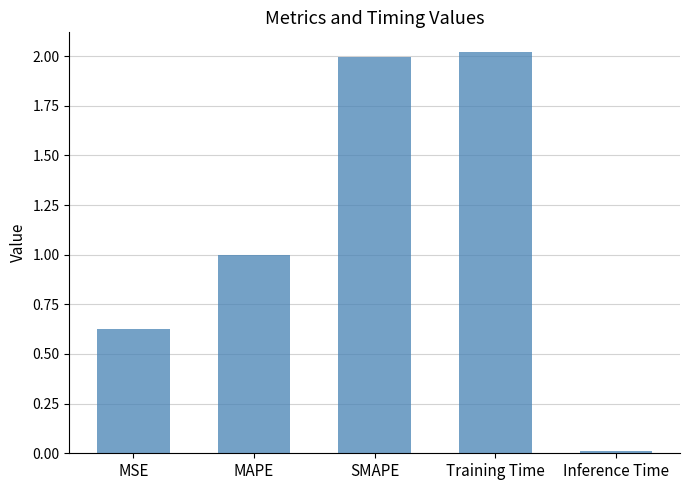

Between SMAPE and MSE, which is larger?

SMAPE